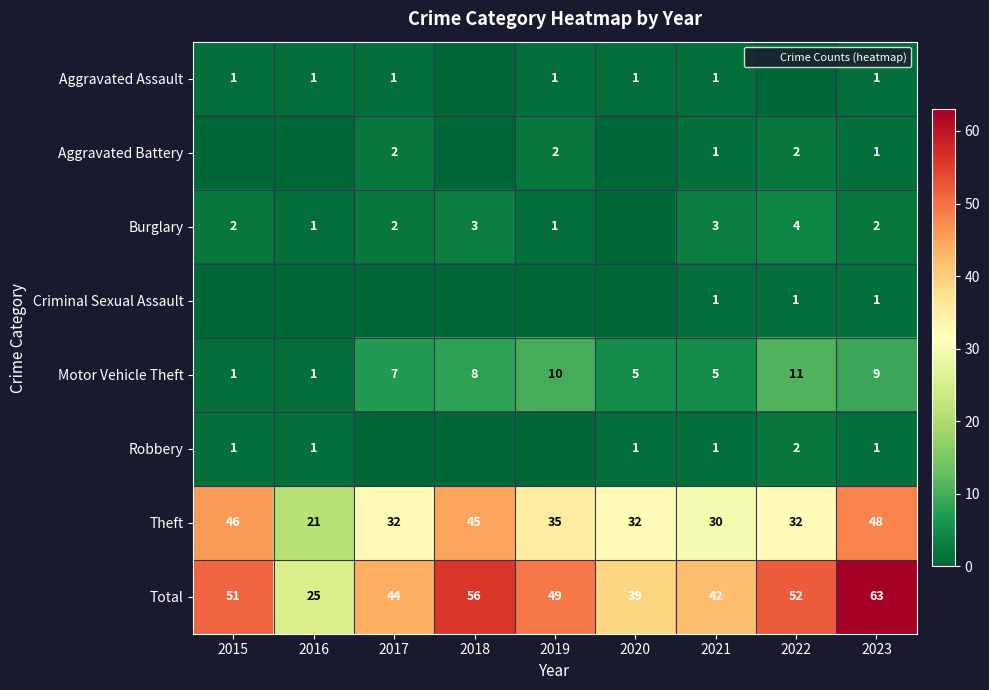

Which category has the highest value in the Aggravated Assault series?

2015